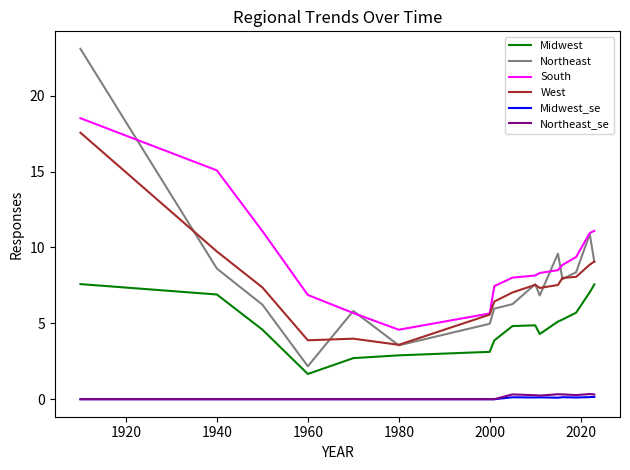

What is the lowest value of the South series?

4.6